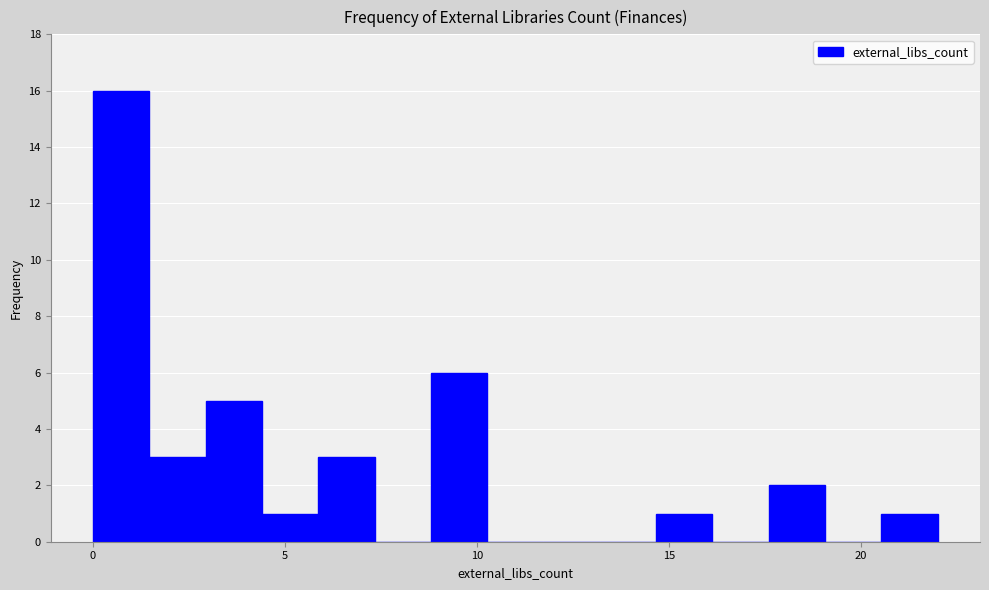

Read against the x-axis, roughly where is the centre of the tallest bar?

0.5